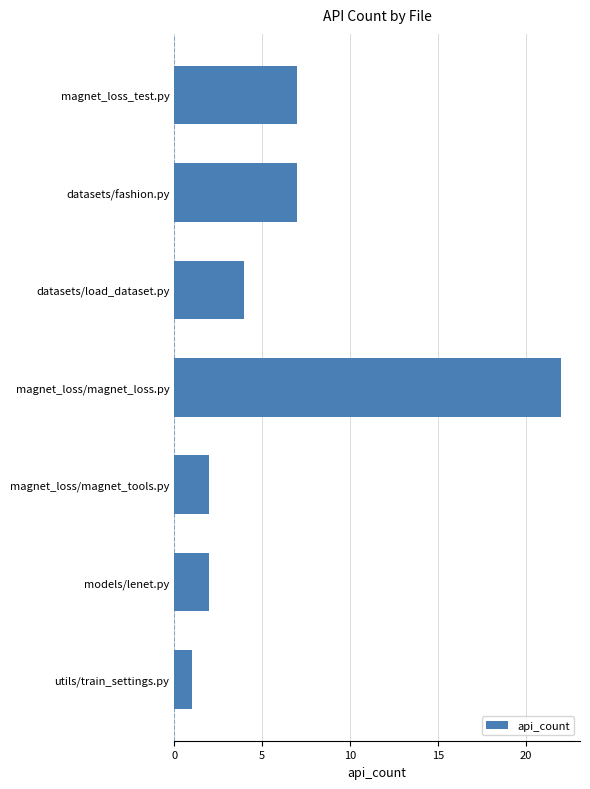

What is the maximum value shown in the chart?

22